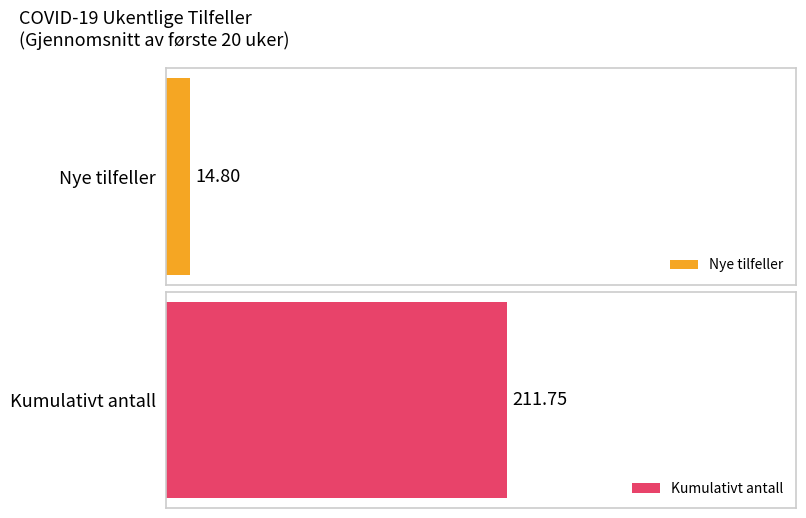

Are the bars grouped side by side (vs. stacked)?

No